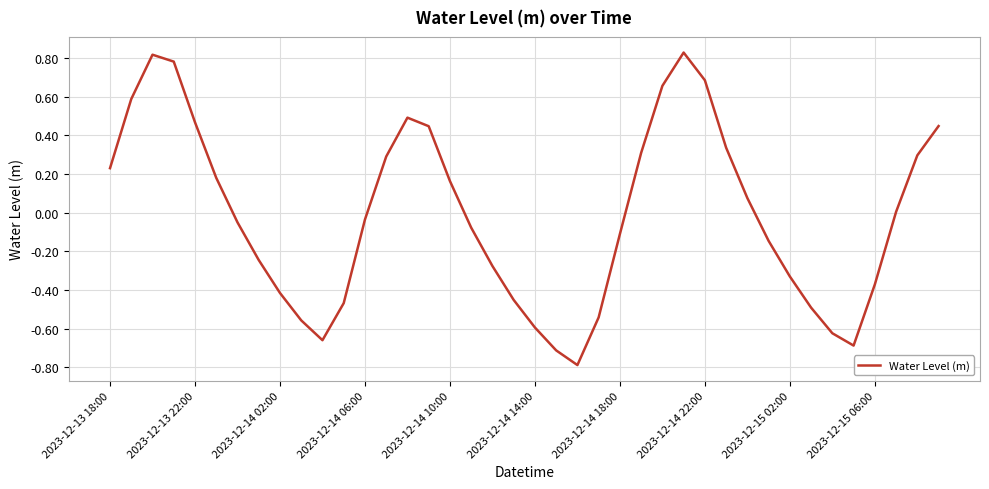

What is the minimum value shown in the chart?

-0.8